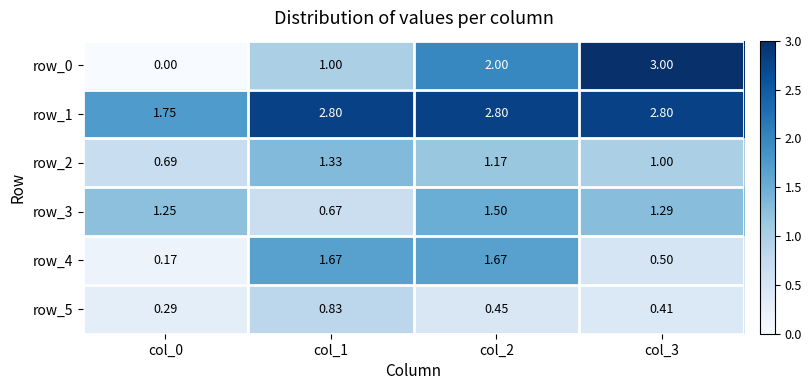

Is the value of row_0 at col_3 greater than the value of row_4 at col_2?

Yes